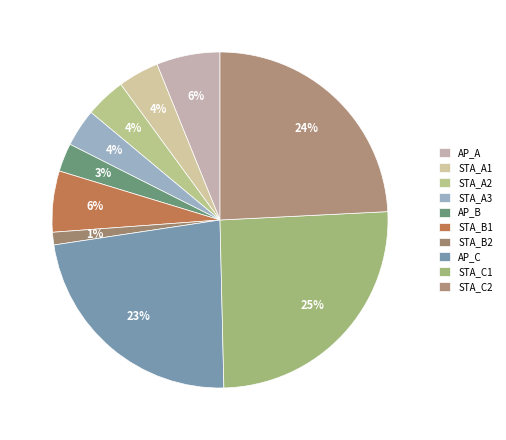

What is the largest slice in the pie chart?

STA_C1